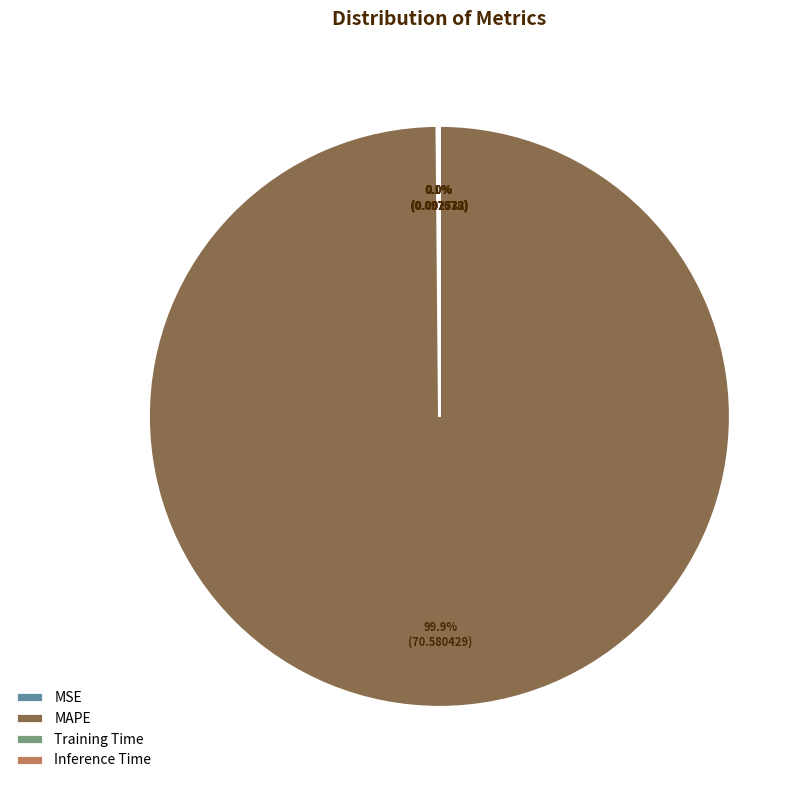

Which slice is the largest?

MAPE